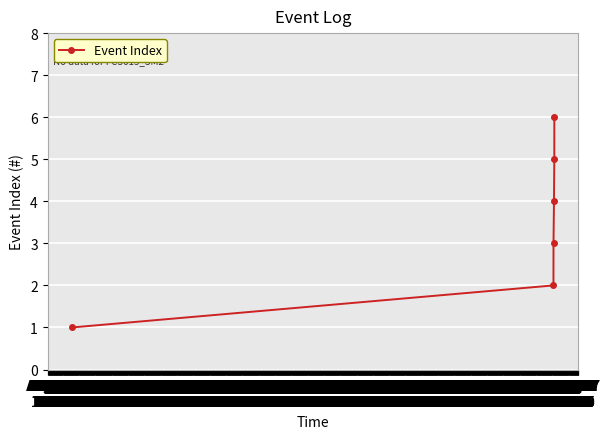

What is the greatest value displayed?

6